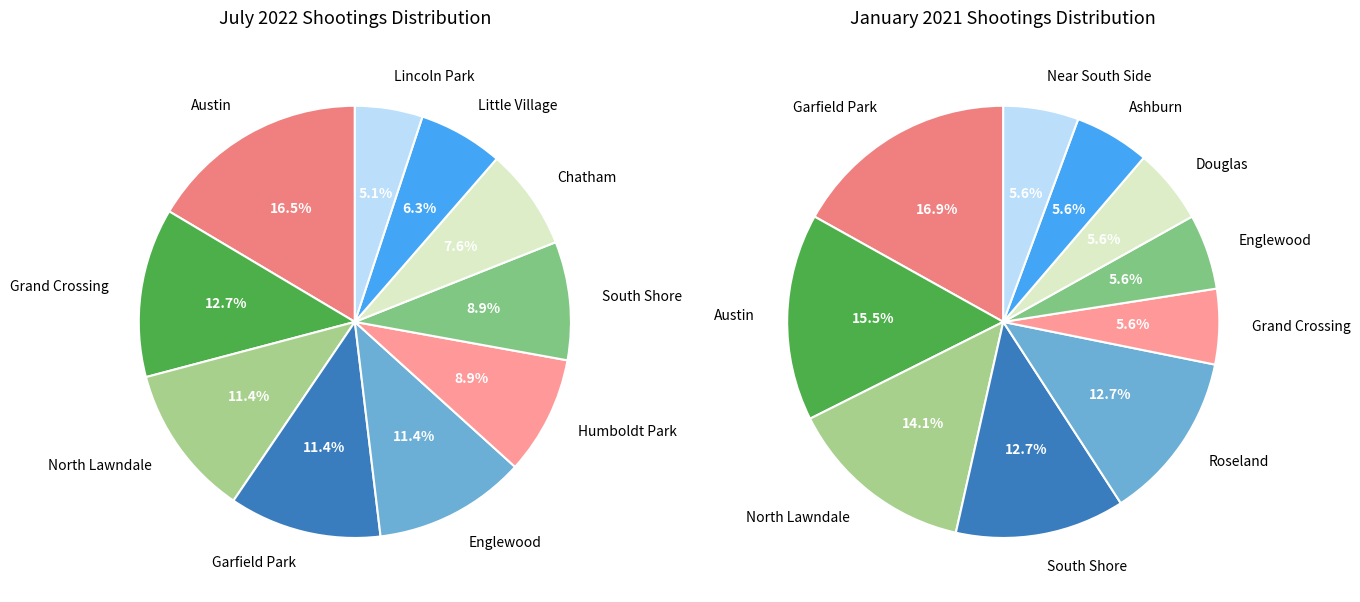

Which category has the biggest portion of the pie?

Austin